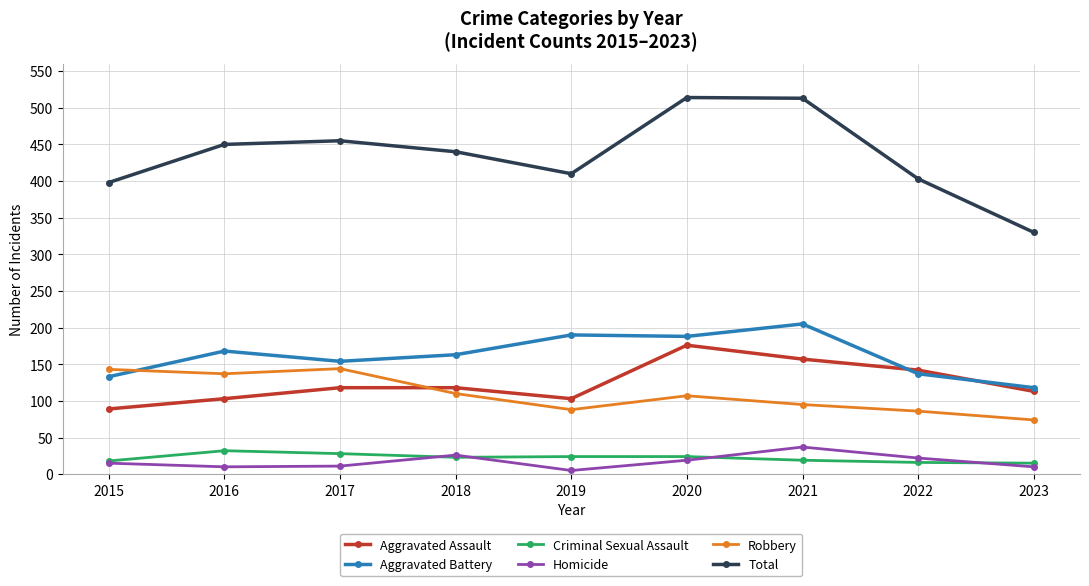

Rank the series by their maximum value, from highest to lowest.

Total, Aggravated Battery, Aggravated Assault, Robbery, Homicide, Criminal Sexual Assault